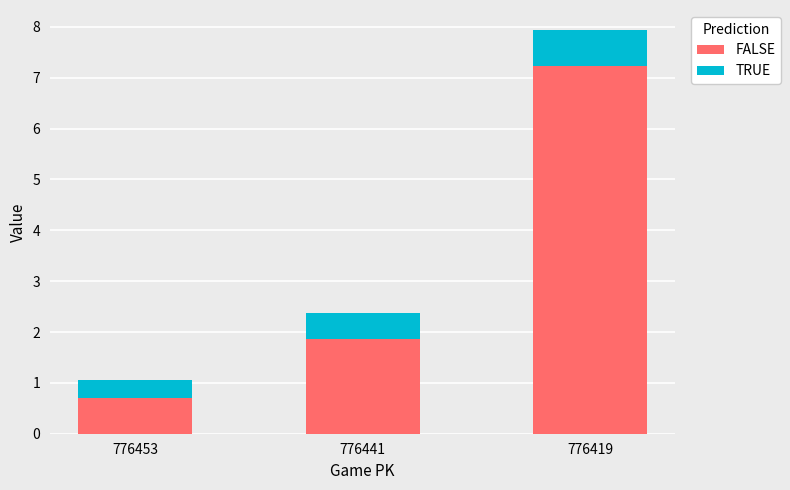

What are all the series names shown in the legend?

FALSE, TRUE